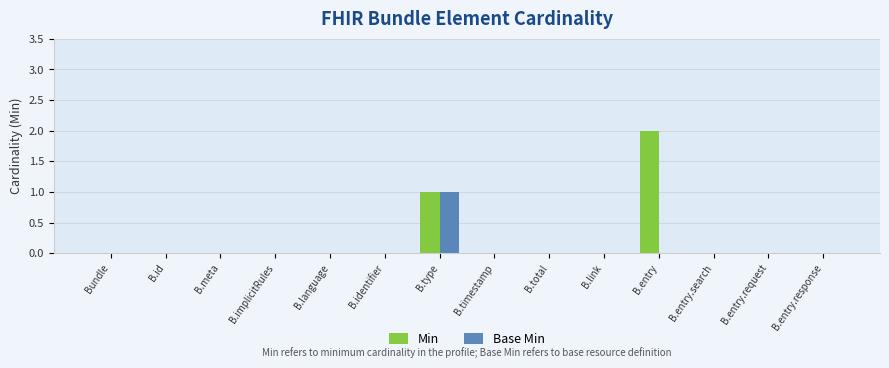

Between B.entry and B.entry.request, which series saw the biggest shift?

Min